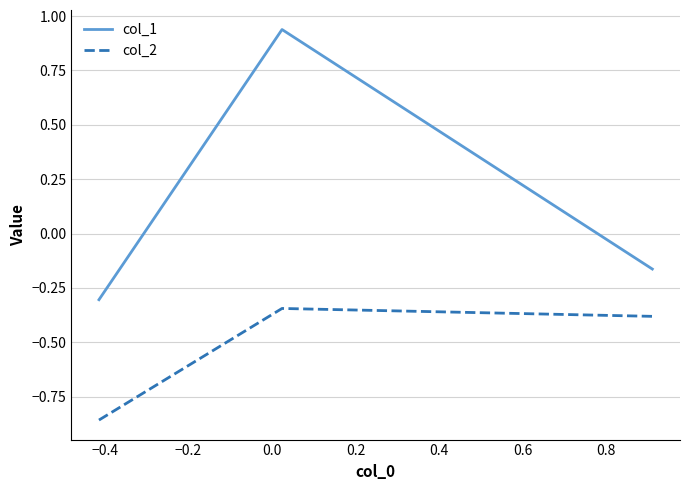

Which series has the largest total across all categories?

col_1